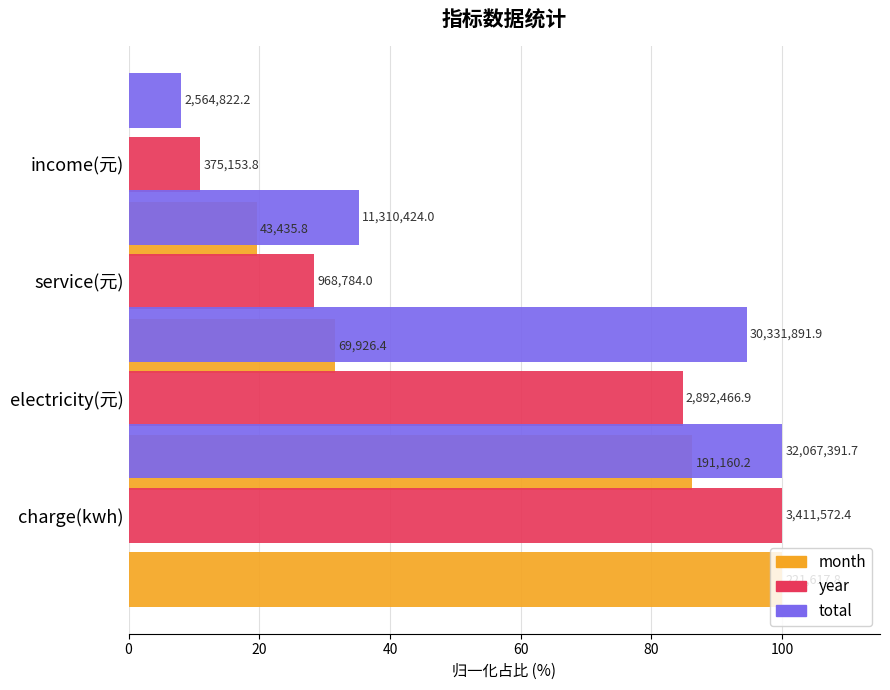

Are the bars grouped side by side (vs. stacked)?

Yes